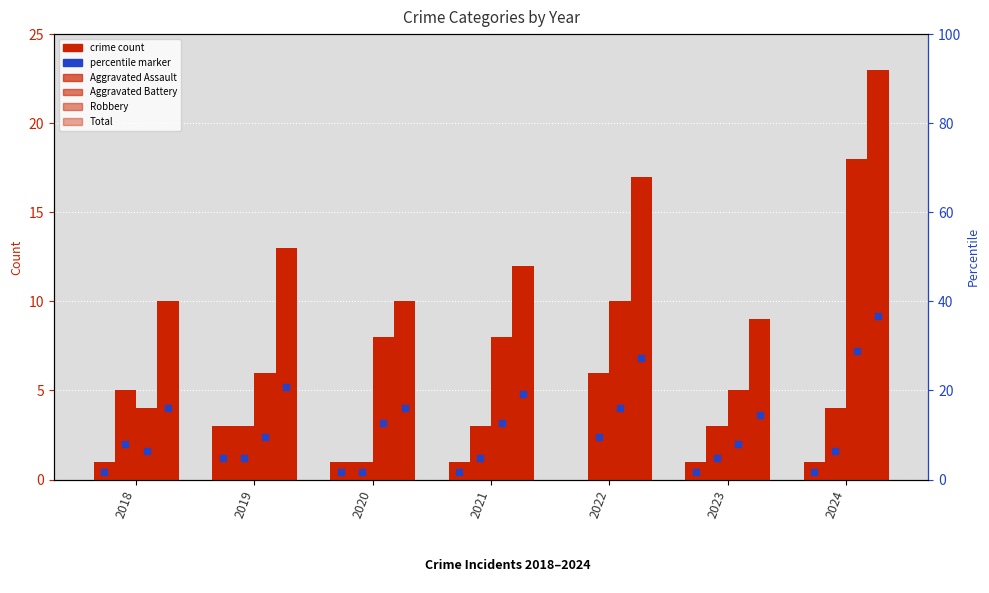

What is the sum of the Robbery values at 2020 and 2021?

16